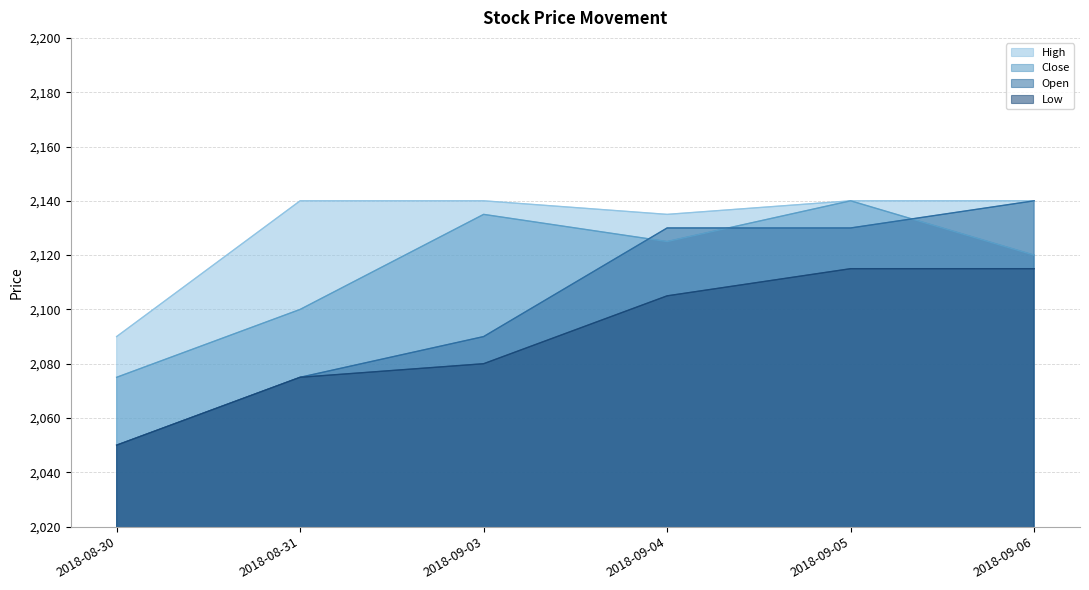

Does the chart have visible grid lines?

Yes